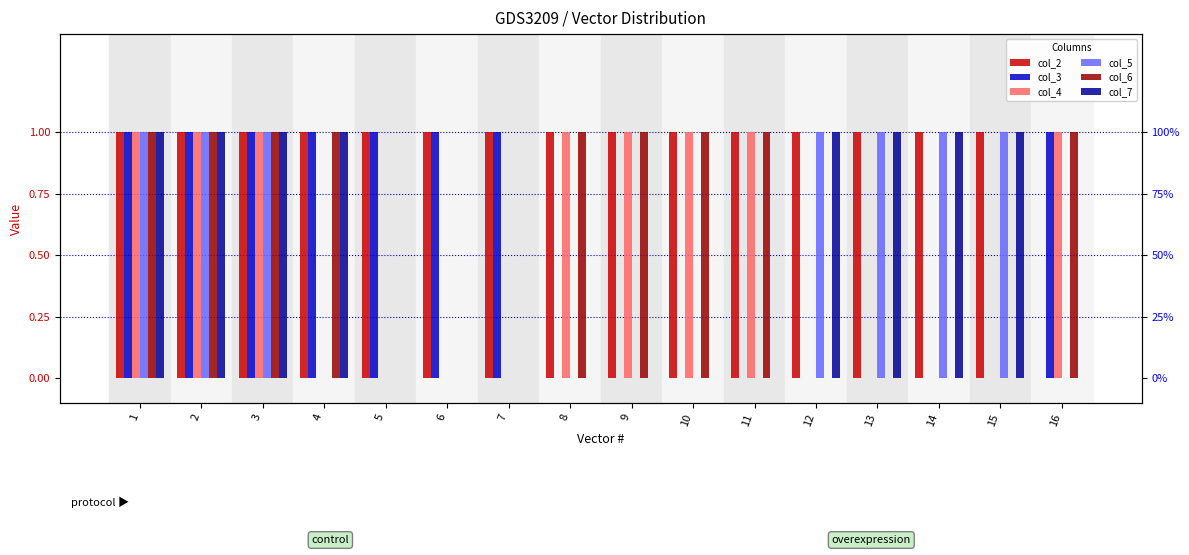

Does the chart contain any negative values?

No